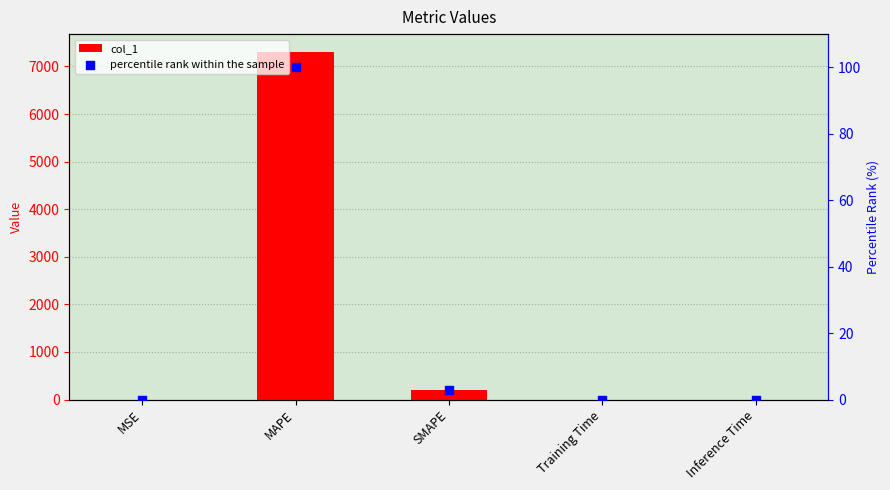

Is the value of col_1 at MSE greater than the value of percentile rank within the sample at Training Time?

Yes